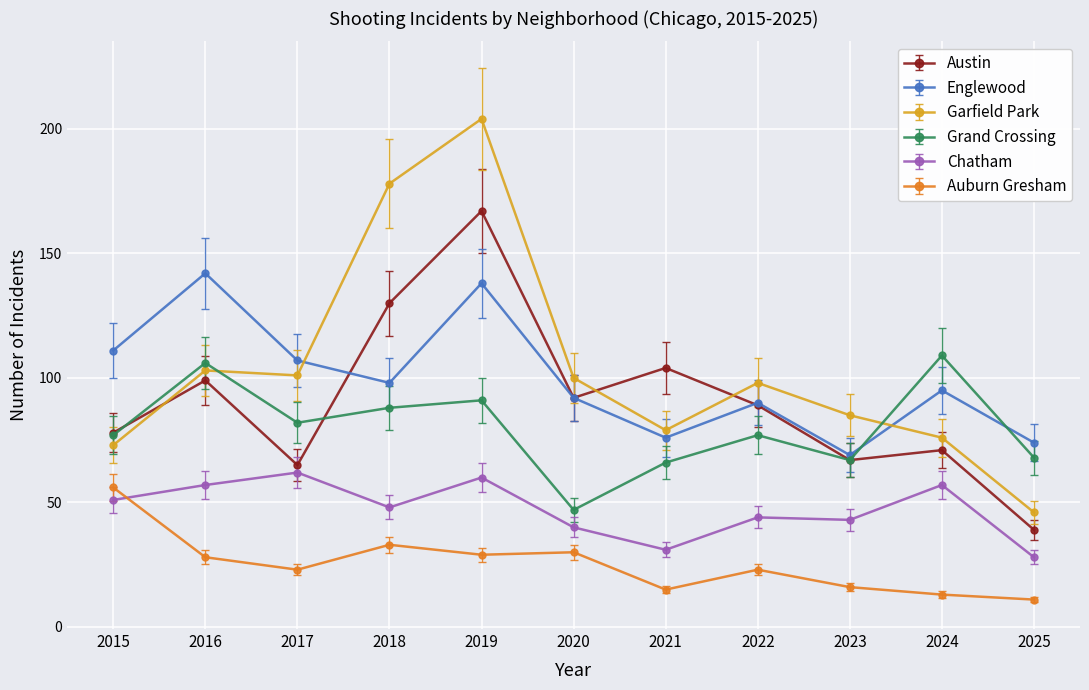

Rank the series by their maximum value, from highest to lowest.

Garfield Park, Austin, Englewood, Grand Crossing, Chatham, Auburn Gresham